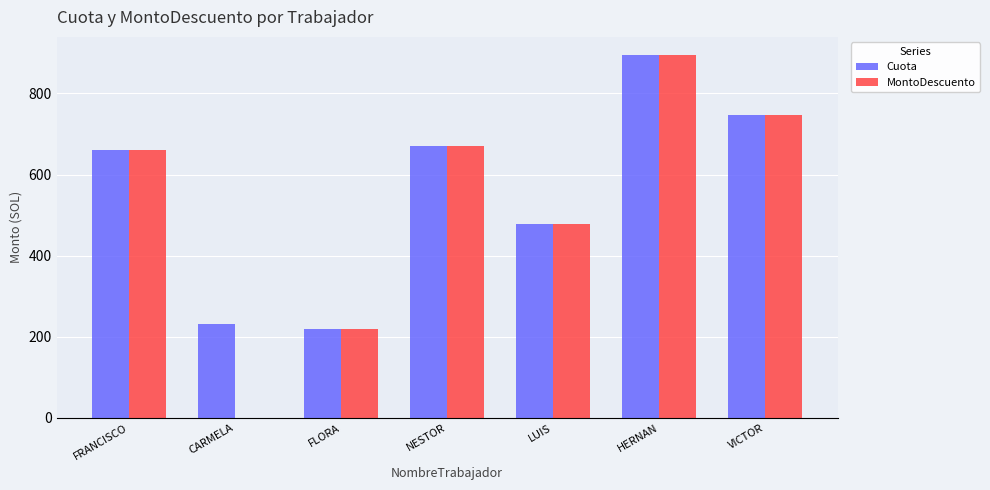

What is the sum of all Cuota values?

3901.2